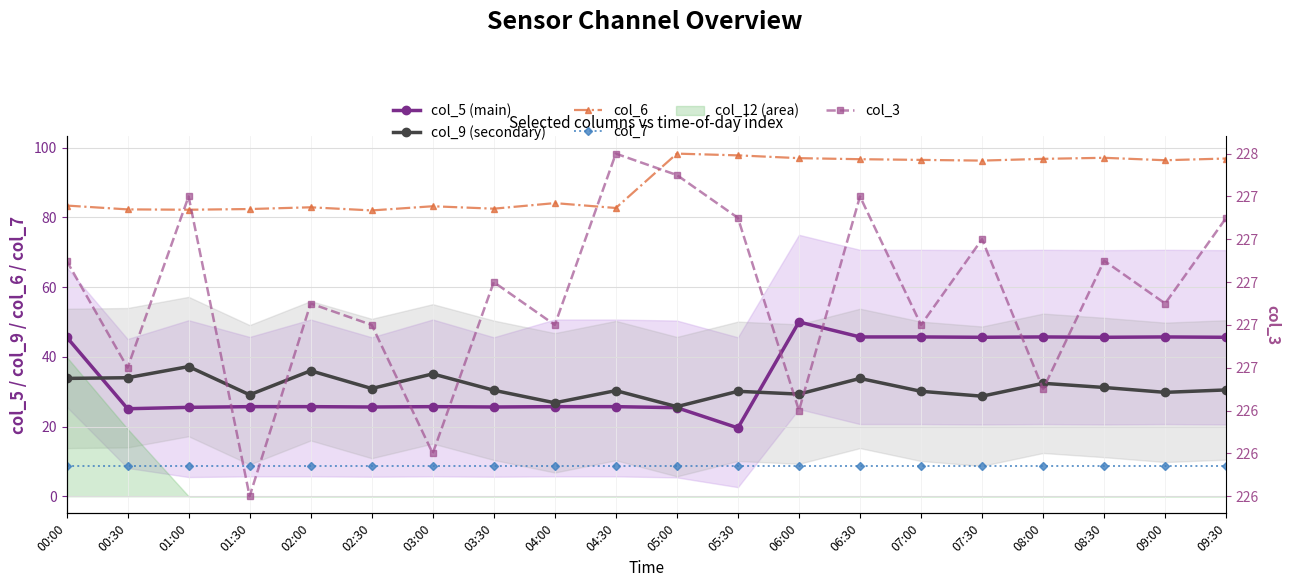

True or false: col_5 (main) and col_6 intersect in this chart.

False